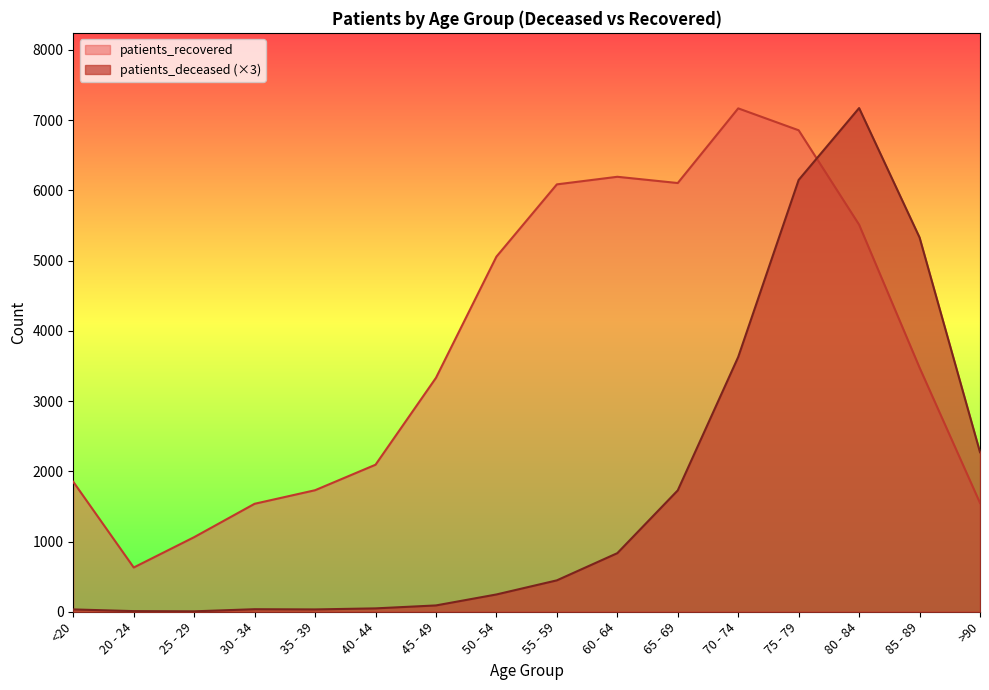

What are all the series names shown in the legend?

patients_recovered, patients_deceased (×3)